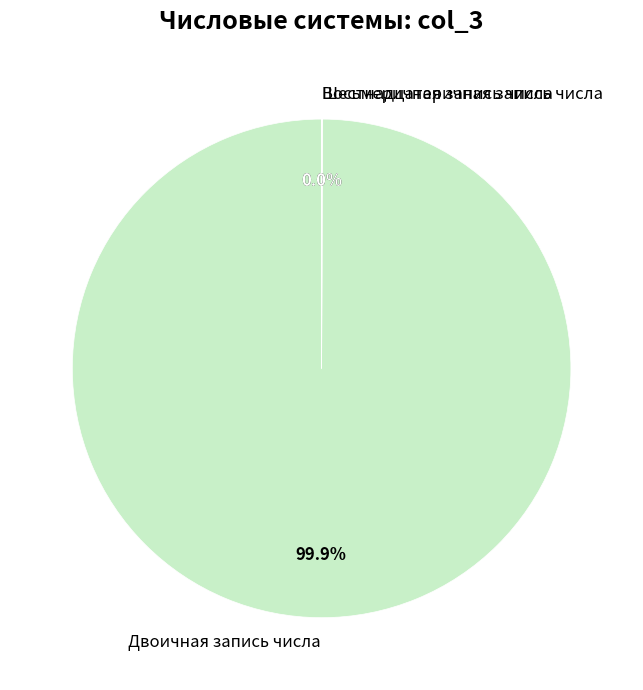

To the nearest percent, what portion does Двоичная запись числа represent?

100%